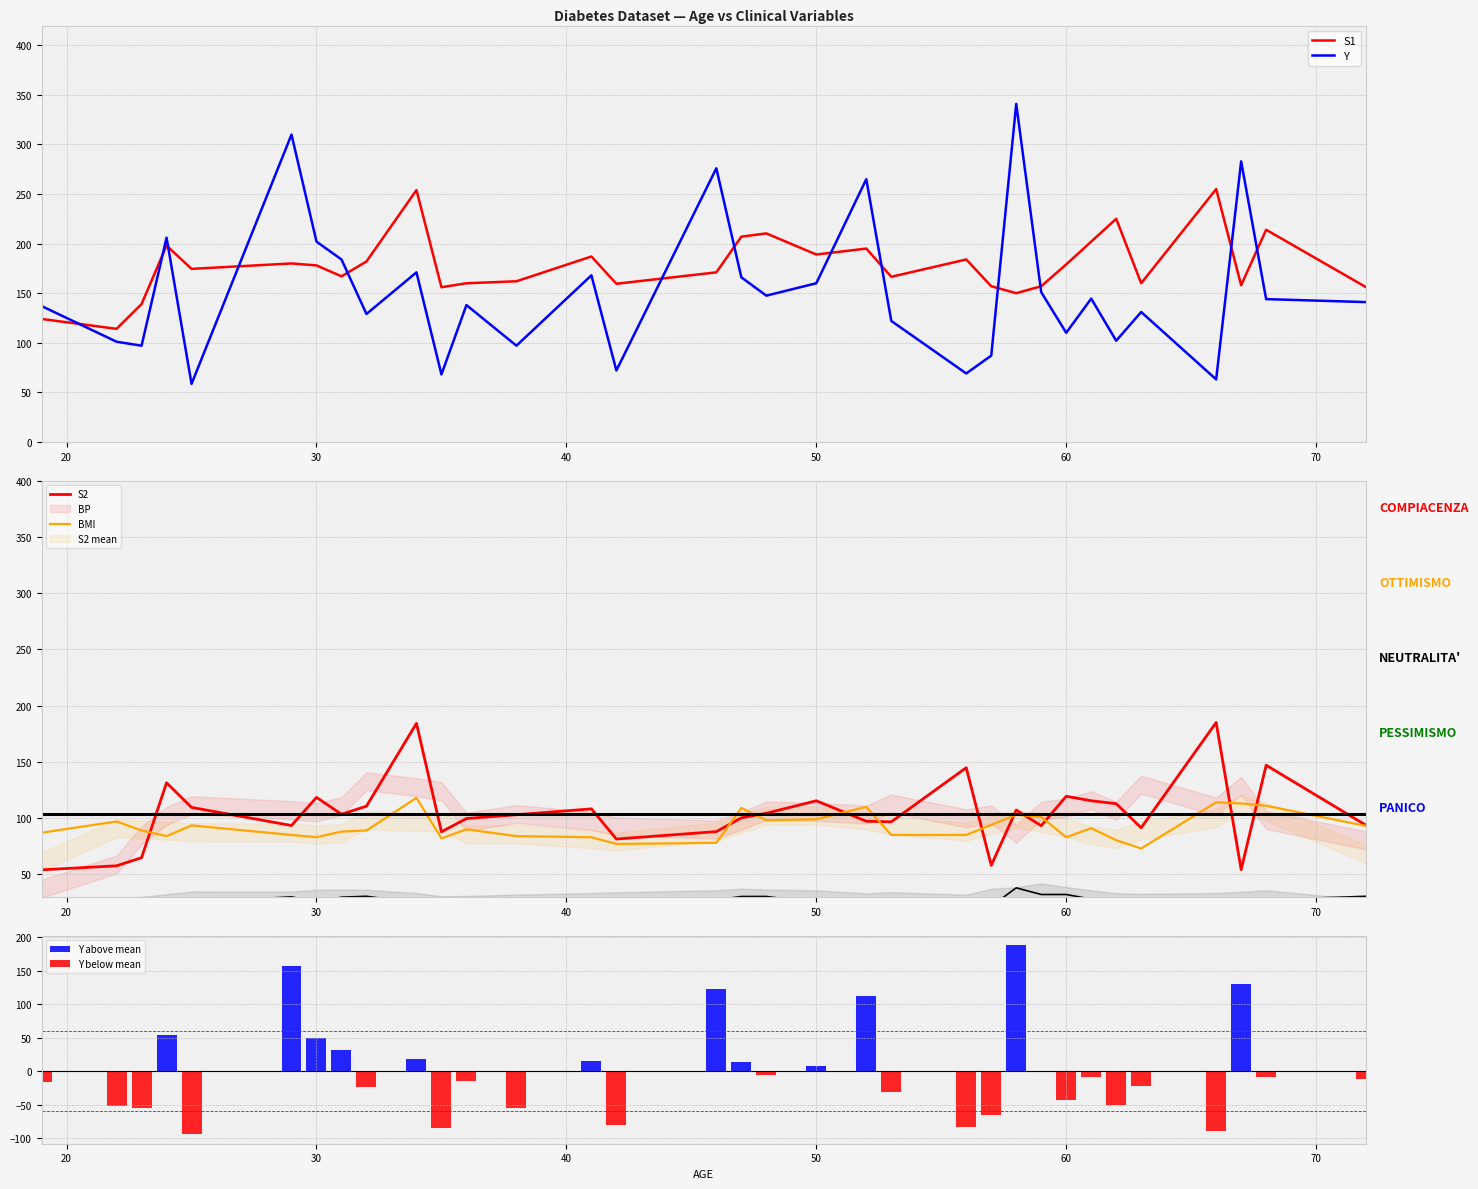

At which label is S1 closest to 184?

56